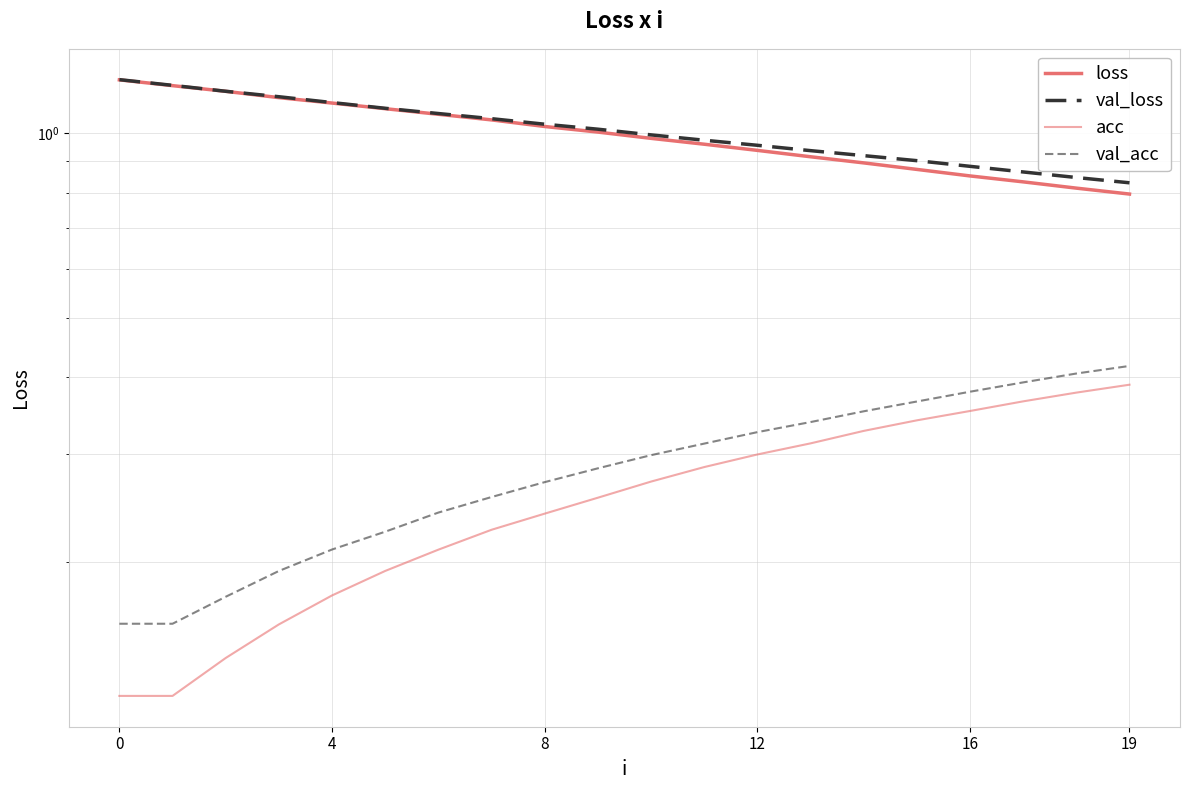

List the series in order of their peak value, highest first.

val_loss, loss, val_acc, acc